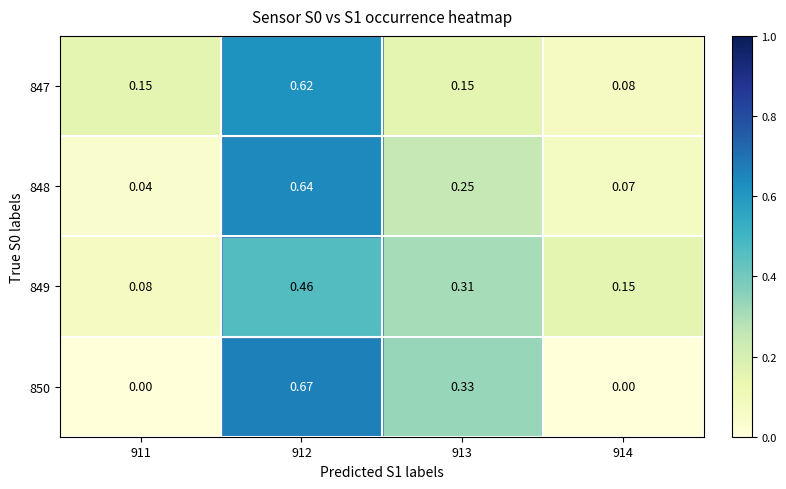

Is the value of 850 at 914 greater than the value of 849 at 914?

No